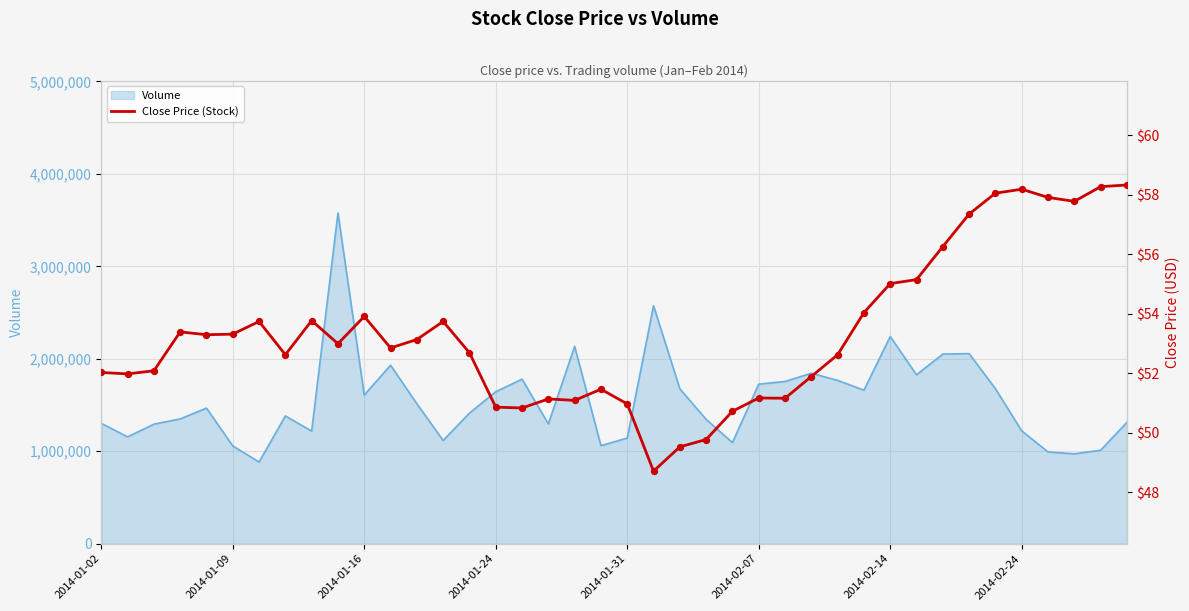

What is the change in value from 11 to 15?

-2.0